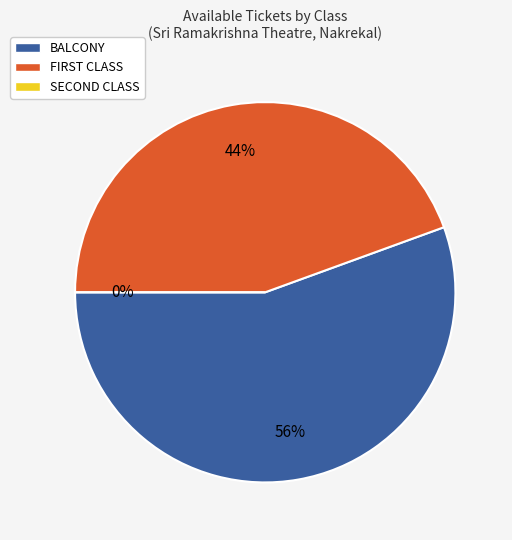

How many slices are in this pie chart?

3